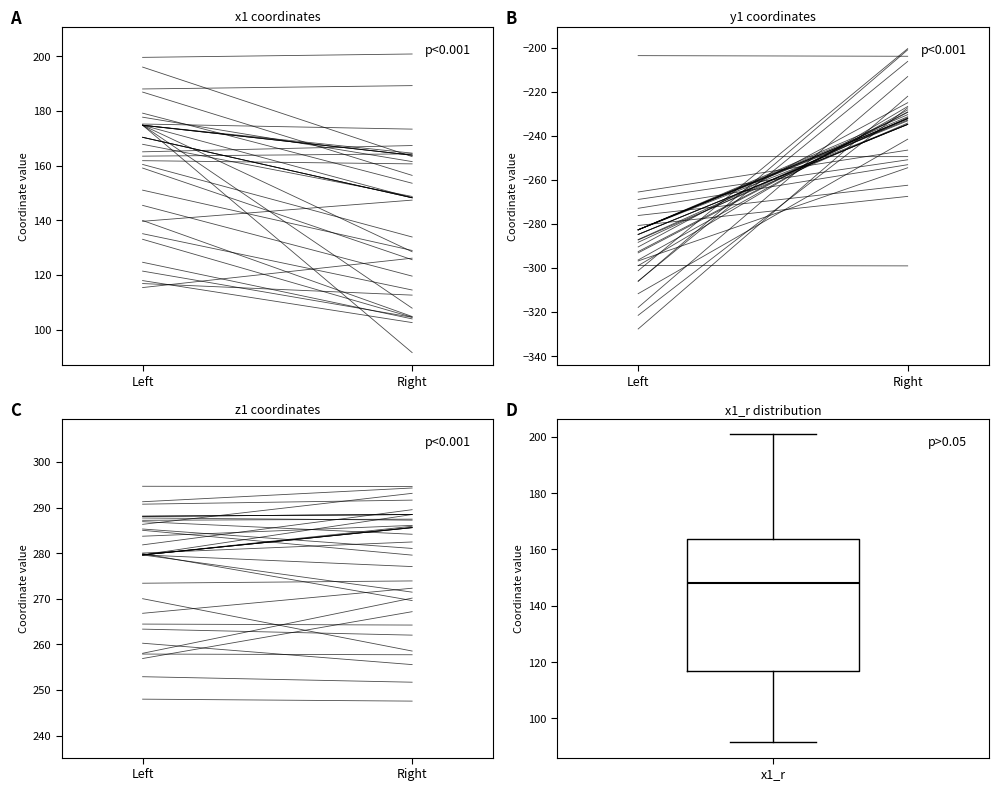

Read this box plot against the y-axis: the position of the median line, the range covered by the box, and the ends of both whiskers. The values are not printed on the chart, so give them approximately, as read against the axis.

median 148, box 118 to 164, whiskers 92 to 200